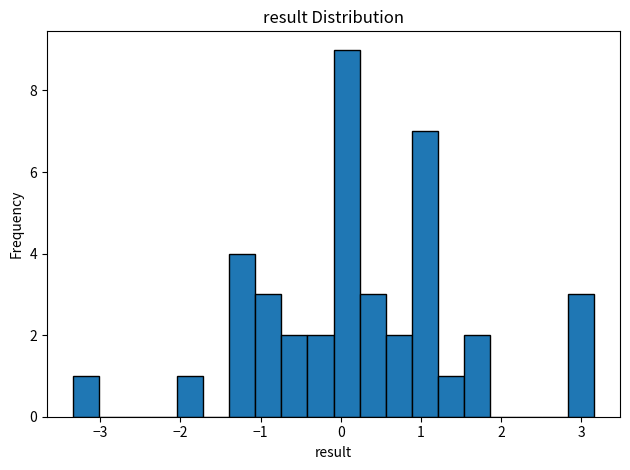

Read against the x-axis, roughly where is the centre of the tallest bar?

0.1